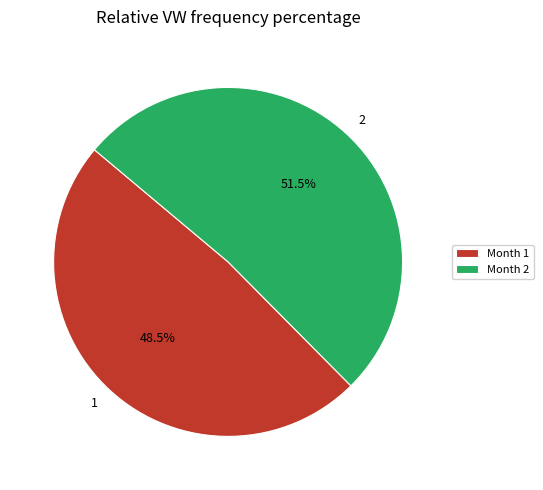

Does any single category account for the majority?

Yes